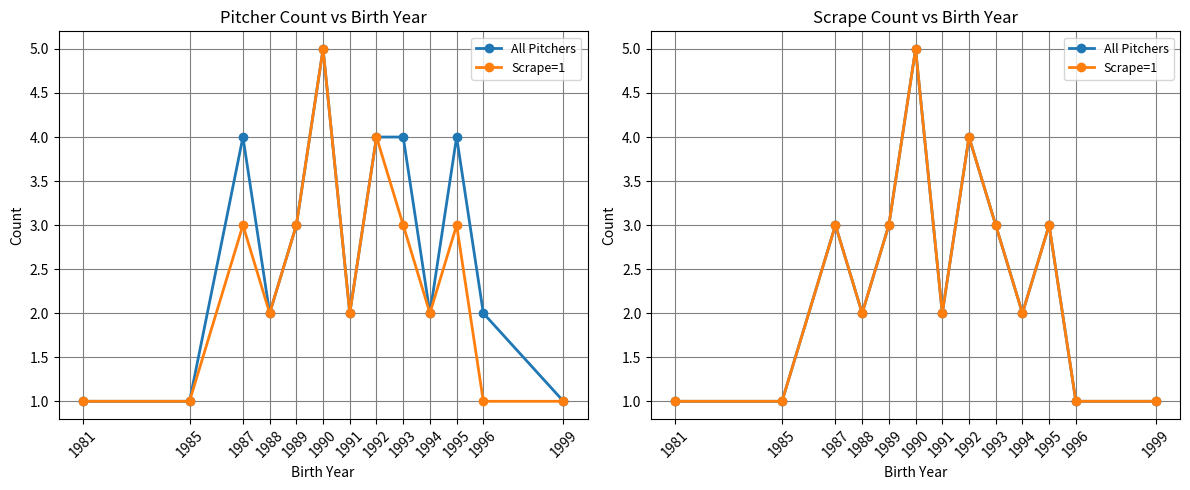

Which has a higher value, 1981 or 1996?

1981